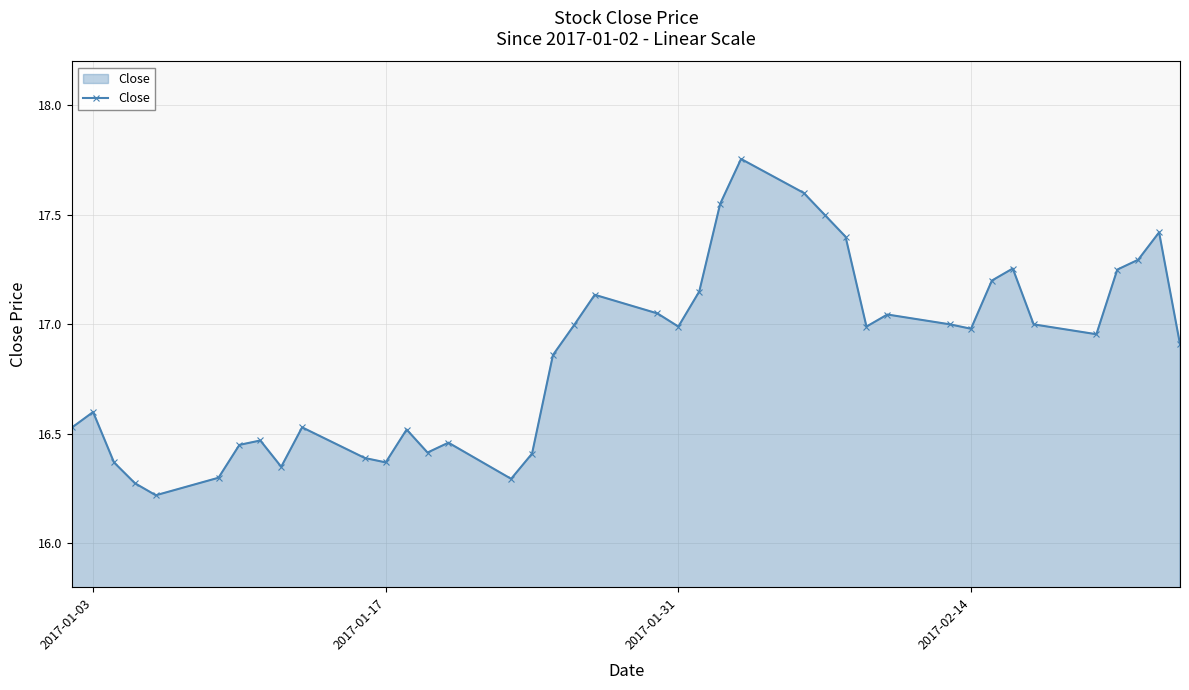

How many points are higher than both their immediate neighbors (excluding endpoints)?

10